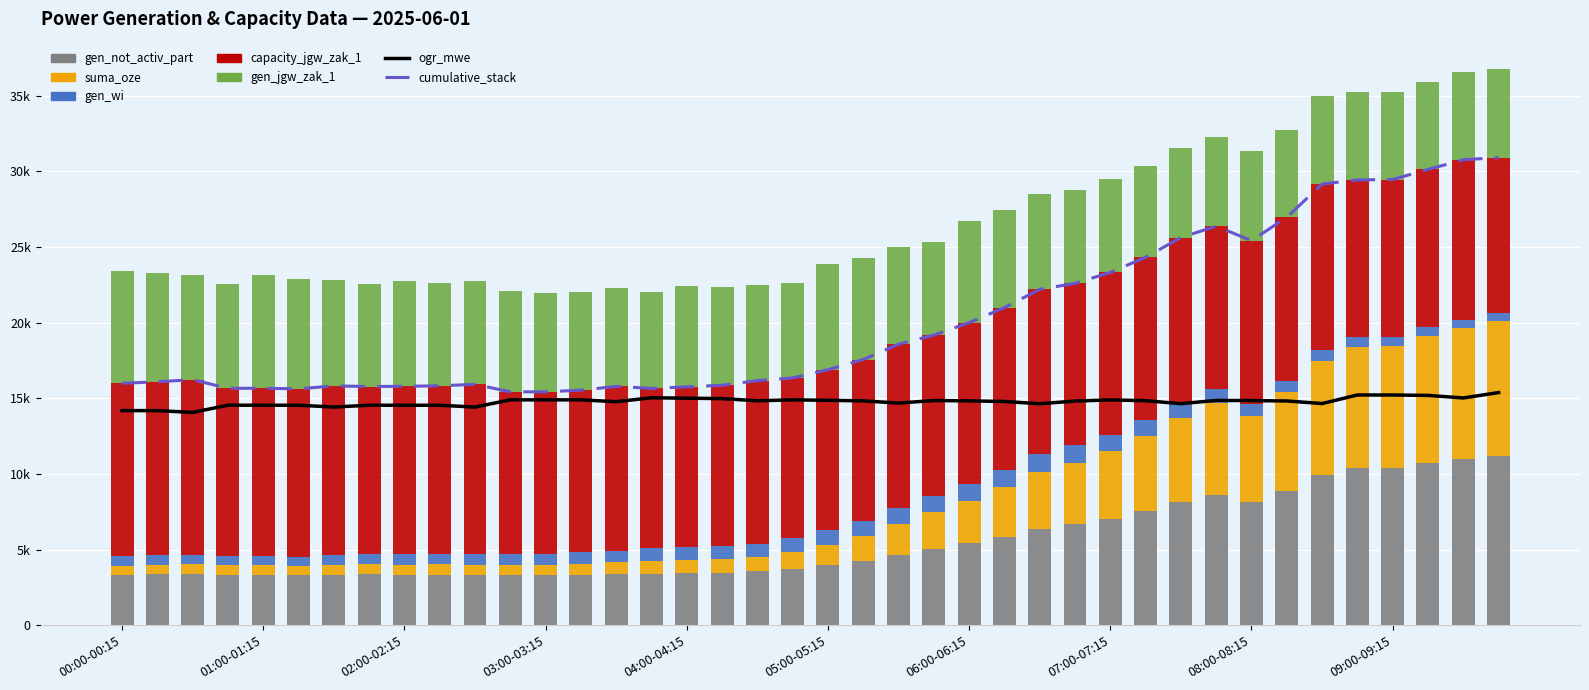

True or false: ogr_mwe has a value of 23179 at 09:45-10:00.

False